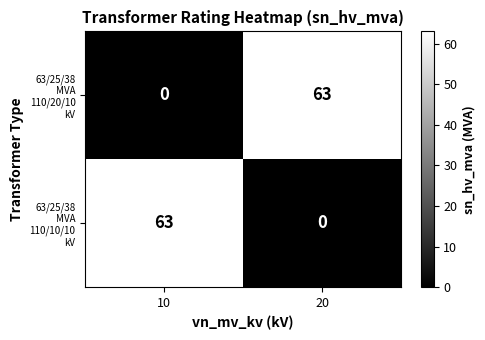

What is the total value across all series at 10?

63